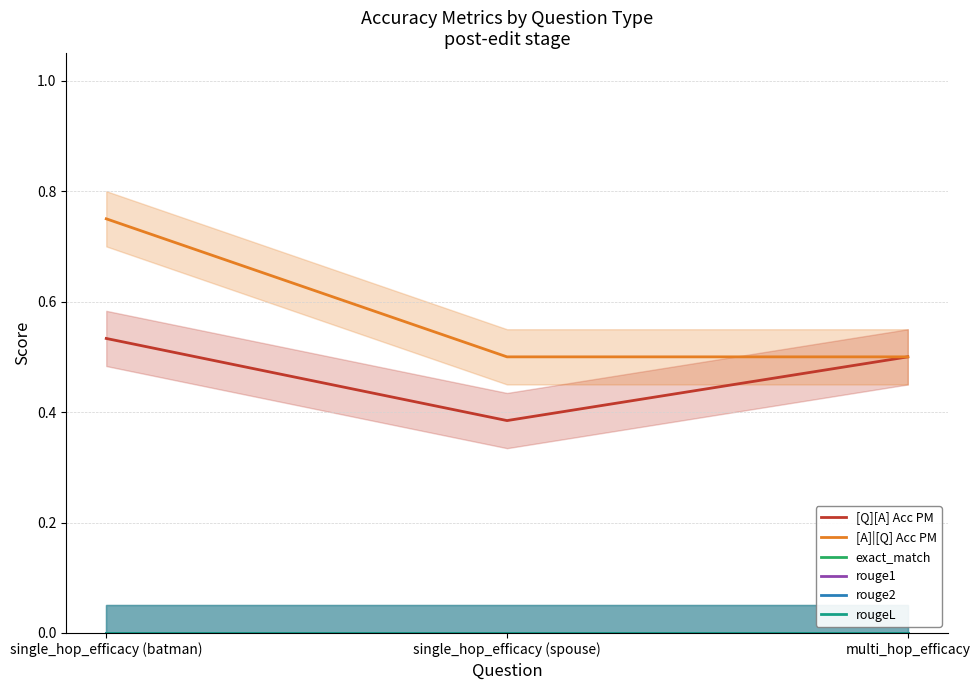

Reading left to right, what are all the values shown in this chart?

[Q][A] Acc PM: single_hop_efficacy (batman)=0.5	single_hop_efficacy (spouse)=0.4	multi_hop_efficacy=0.5
[A]|[Q] Acc PM: single_hop_efficacy (batman)=0.8	single_hop_efficacy (spouse)=0.5	multi_hop_efficacy=0.5
exact_match: single_hop_efficacy (batman)=0.0	single_hop_efficacy (spouse)=0.0	multi_hop_efficacy=0.0
rouge1: single_hop_efficacy (batman)=0.0	single_hop_efficacy (spouse)=0.0	multi_hop_efficacy=0.0
rouge2: single_hop_efficacy (batman)=0.0	single_hop_efficacy (spouse)=0.0	multi_hop_efficacy=0.0
rougeL: single_hop_efficacy (batman)=0.0	single_hop_efficacy (spouse)=0.0	multi_hop_efficacy=0.0